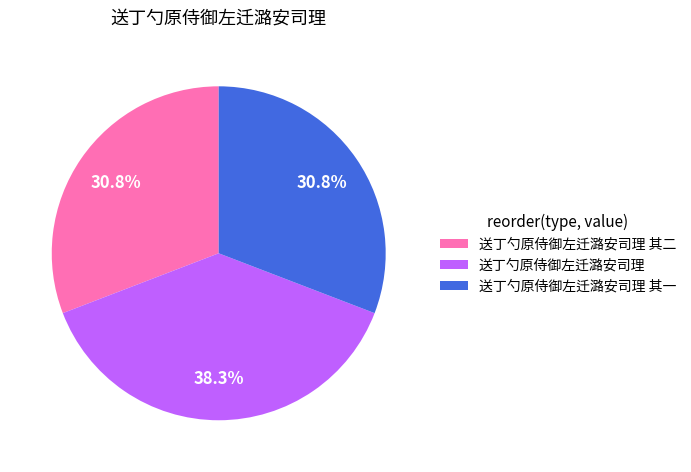

The 送丁勺原侍御左迁潞安司理 slice represents 38% of the pie. True or false?

True